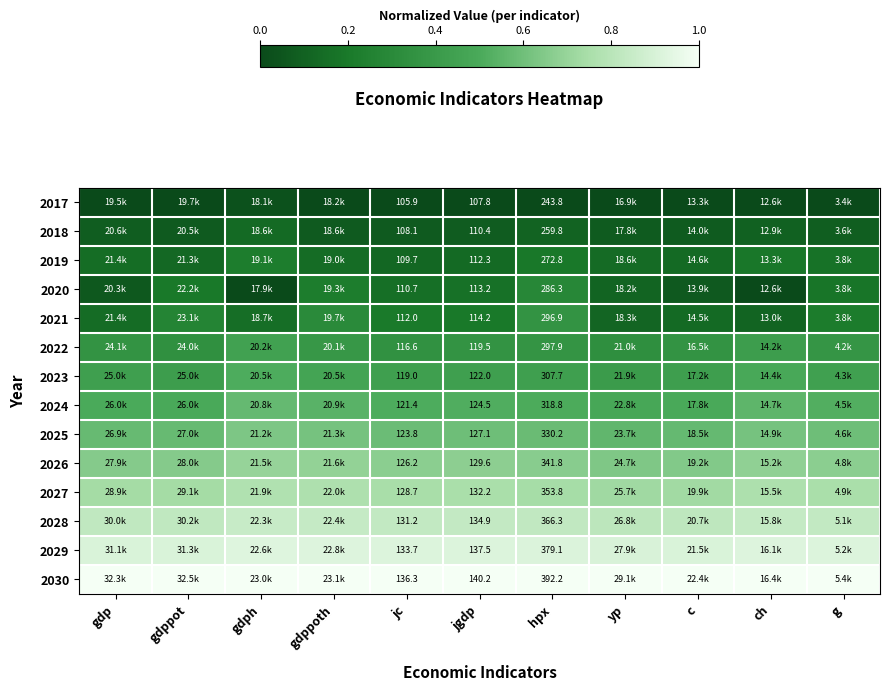

Which series has the largest total across all categories?

2030